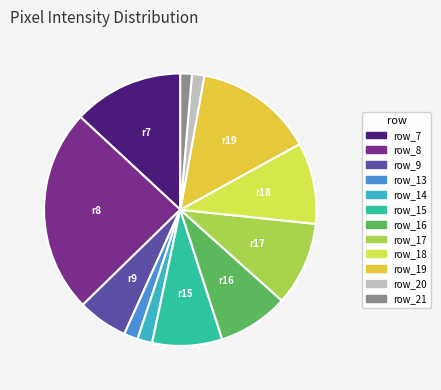

Which slice is the smallest?

row_21